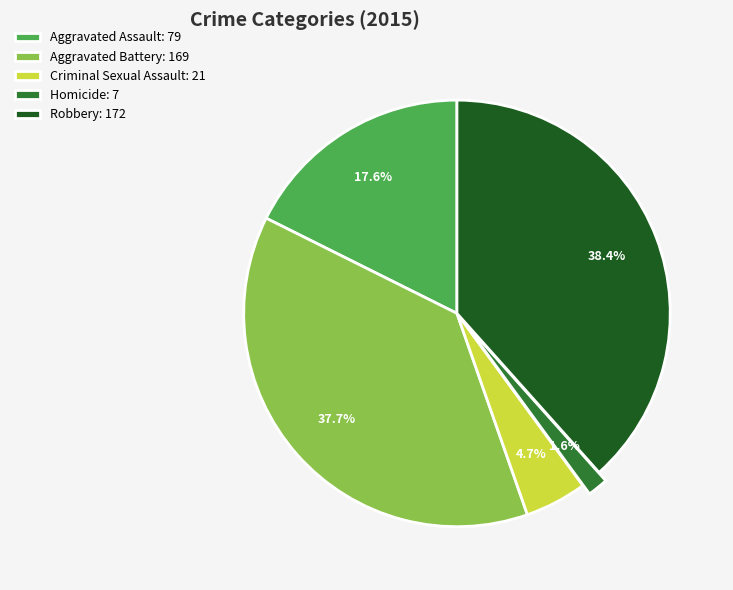

What portion of the pie excludes Aggravated Assault: 79?

82.4%